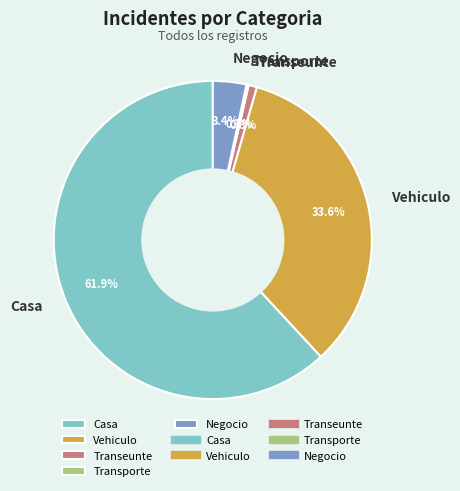

Does any single category account for the majority?

Yes